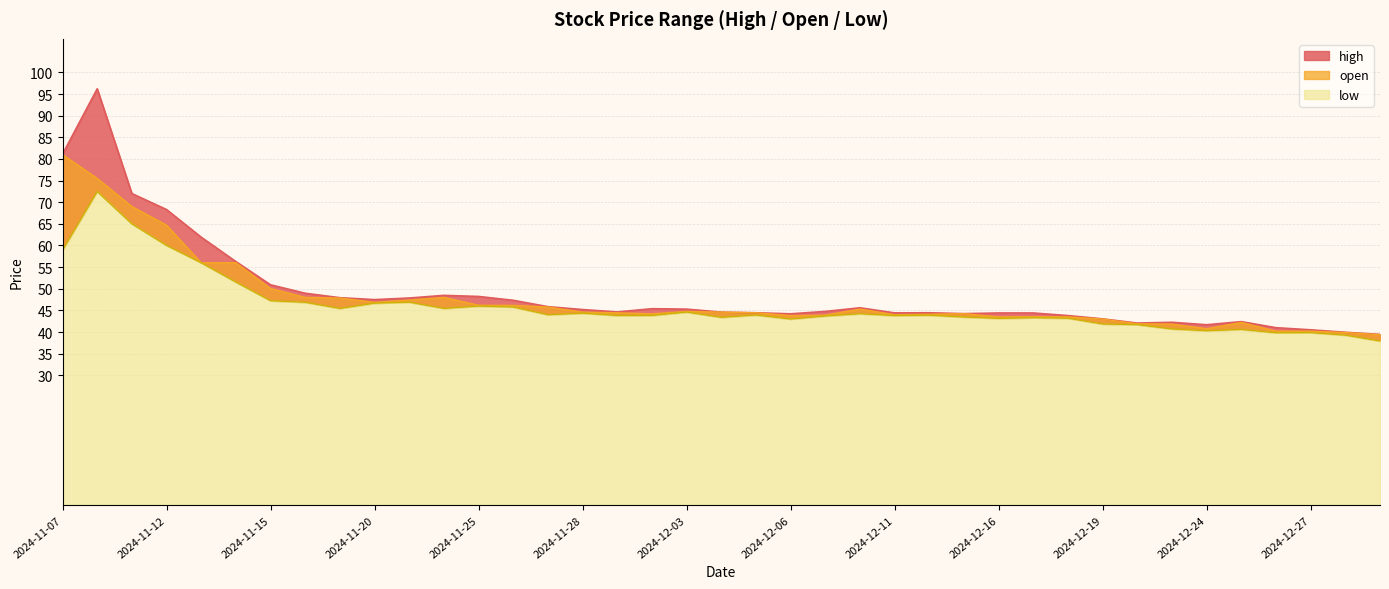

Reading right to left, what are all the values shown in this chart?

high: 2024-12-31=39.5	2024-12-30=40.0	2024-12-27=40.5	2024-12-26=41.0	2024-12-25=42.4	2024-12-24=41.7	2024-12-23=42.2	2024-12-20=42.1	2024-12-19=43.0	2024-12-18=43.8	2024-12-17=44.4	2024-12-16=44.4	2024-12-13=44.2	2024-12-12=44.5	2024-12-11=44.4	2024-12-10=45.6	2024-12-09=44.8	2024-12-06=44.2	2024-12-05=44.5	2024-12-04=44.6	2024-12-03=45.3	2024-12-02=45.4	2024-11-29=44.6	2024-11-28=45.2	2024-11-27=45.9	2024-11-26=47.3	2024-11-25=48.2	2024-11-22=48.5	2024-11-21=47.9	2024-11-20=47.5	2024-11-19=47.9	2024-11-18=49.0	2024-11-15=50.9	2024-11-14=56.3	2024-11-13=61.9	2024-11-12=68.3	2024-11-11=72.0	2024-11-08=96.2	2024-11-07=81.1
open: 2024-12-31=39.4	2024-12-30=39.9	2024-12-27=40.2	2024-12-26=40.2	2024-12-25=42.2	2024-12-24=40.8	2024-12-23=41.8	2024-12-20=41.9	2024-12-19=43.0	2024-12-18=43.5	2024-12-17=43.5	2024-12-16=43.5	2024-12-13=44.2	2024-12-12=44.1	2024-12-11=44.0	2024-12-10=45.3	2024-12-09=43.9	2024-12-06=43.8	2024-12-05=44.5	2024-12-04=44.6	2024-12-03=44.8	2024-12-02=44.2	2024-11-29=44.4	2024-11-28=44.6	2024-11-27=45.8	2024-11-26=46.2	2024-11-25=46.2	2024-11-22=48.0	2024-11-21=47.4	2024-11-20=46.9	2024-11-19=47.9	2024-11-18=48.0	2024-11-15=50.0	2024-11-14=56.0	2024-11-13=56.0	2024-11-12=64.7	2024-11-11=69.0	2024-11-08=75.5	2024-11-07=81.0
low: 2024-12-31=37.9	2024-12-30=39.3	2024-12-27=39.9	2024-12-26=39.8	2024-12-25=40.6	2024-12-24=40.3	2024-12-23=40.7	2024-12-20=41.7	2024-12-19=41.9	2024-12-18=43.2	2024-12-17=43.3	2024-12-16=43.1	2024-12-13=43.5	2024-12-12=43.9	2024-12-11=43.8	2024-12-10=44.2	2024-12-09=43.7	2024-12-06=43.0	2024-12-05=43.9	2024-12-04=43.4	2024-12-03=44.6	2024-12-02=43.8	2024-11-29=43.8	2024-11-28=44.4	2024-11-27=44.0	2024-11-26=45.8	2024-11-25=46.0	2024-11-22=45.5	2024-11-21=46.9	2024-11-20=46.7	2024-11-19=45.5	2024-11-18=46.9	2024-11-15=47.2	2024-11-14=51.5	2024-11-13=56.0	2024-11-12=60.0	2024-11-11=65.0	2024-11-08=72.5	2024-11-07=58.9